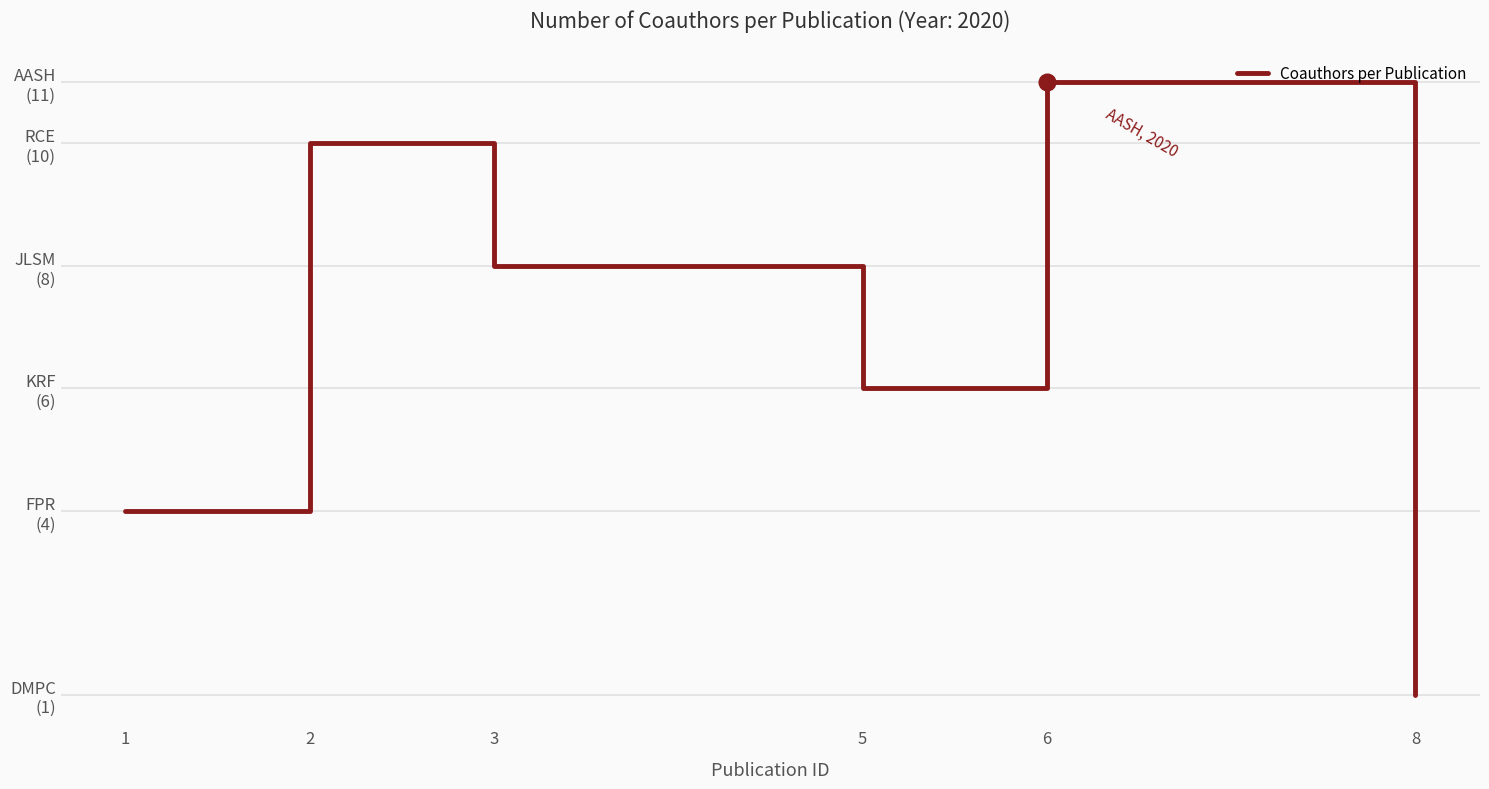

Which label corresponds to the largest value in the chart?

6